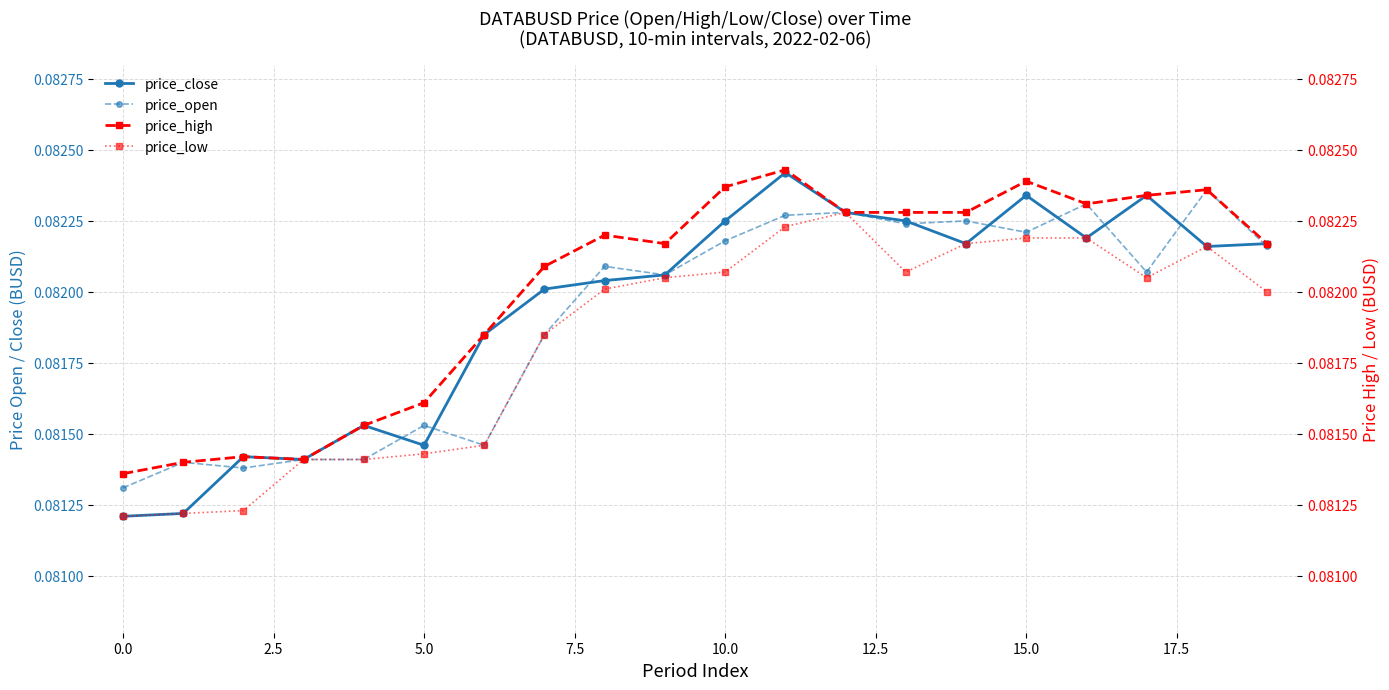

In price_open, how many points are lower than both neighbors (excluding endpoints)?

6